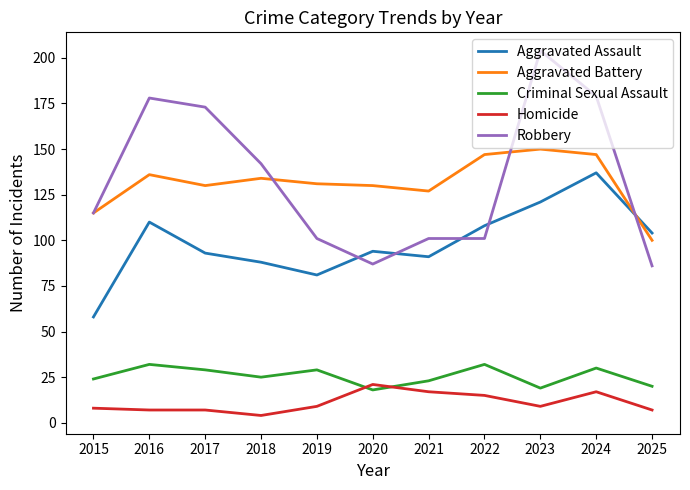

What is the total value across all series at 2017?

432